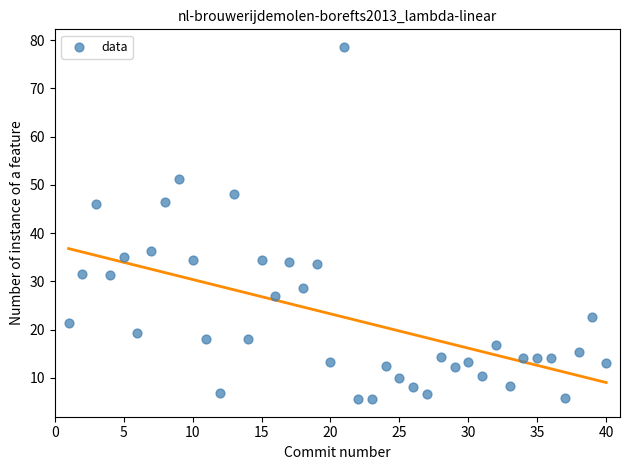

What is the range of Y values (max minus min)?

73.0